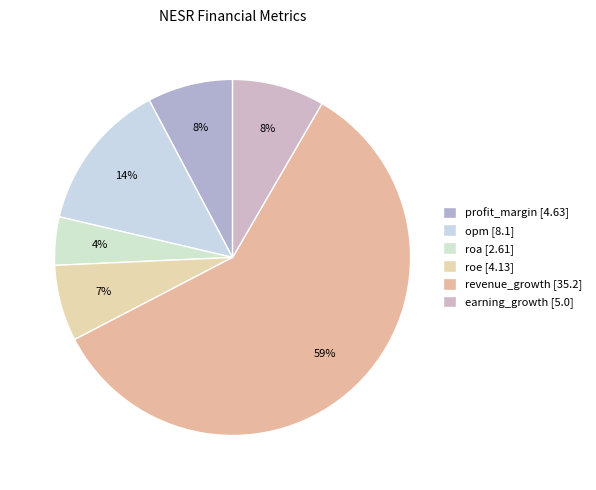

To the nearest percent, what is the difference between the largest and smallest slice percentages?

55%